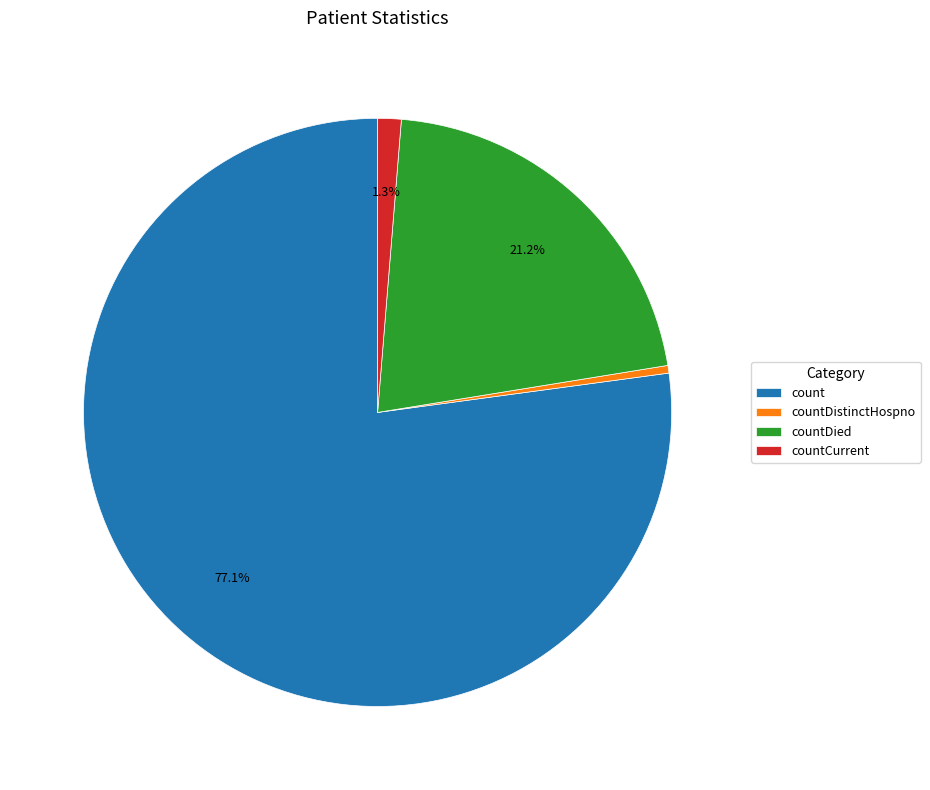

Between countDied and count, which is larger?

count